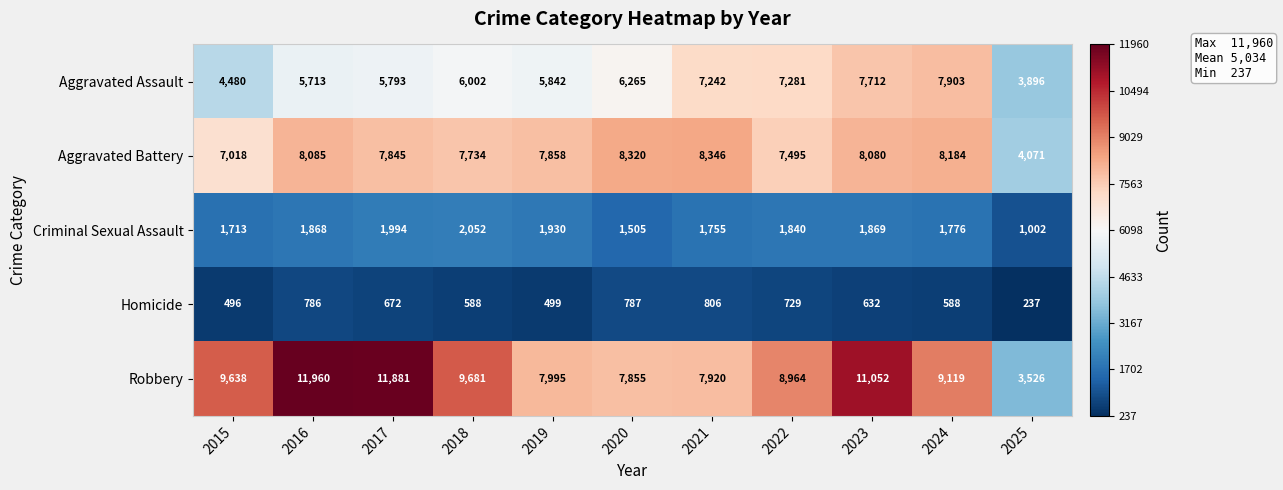

Rank the series by their maximum value, from lowest to highest.

Homicide, Criminal Sexual Assault, Aggravated Assault, Aggravated Battery, Robbery